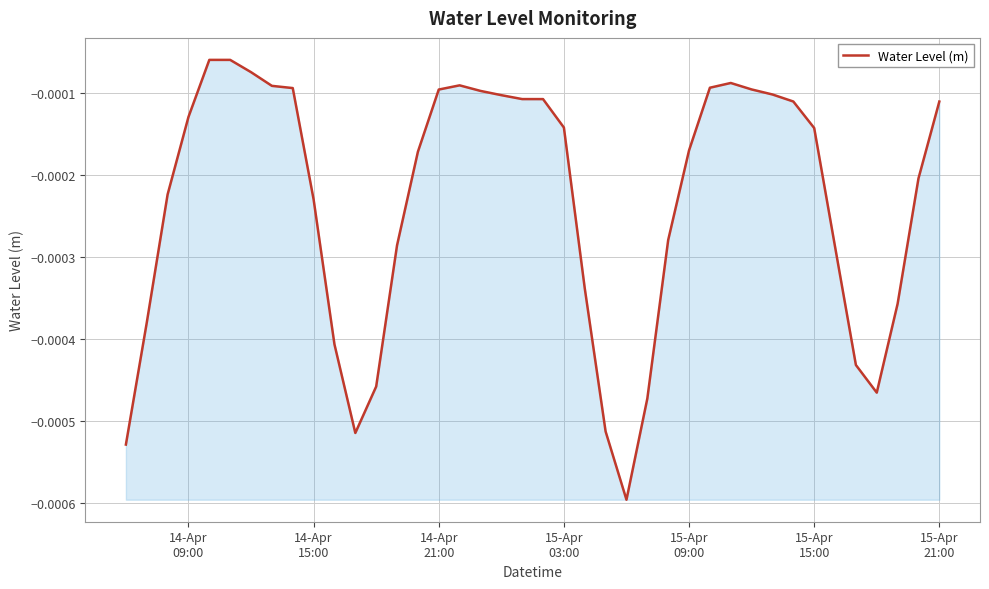

Count the number of categories in the chart.

40